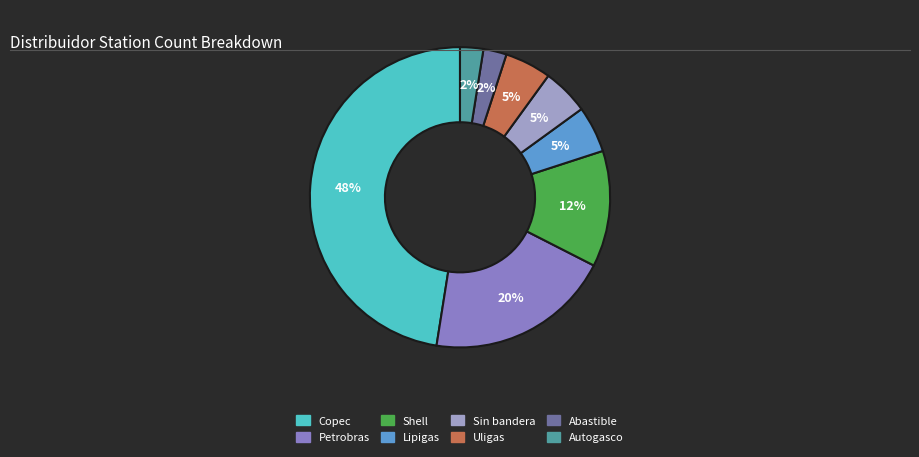

What percentage is the Sin bandera slice, to the nearest percent?

5%